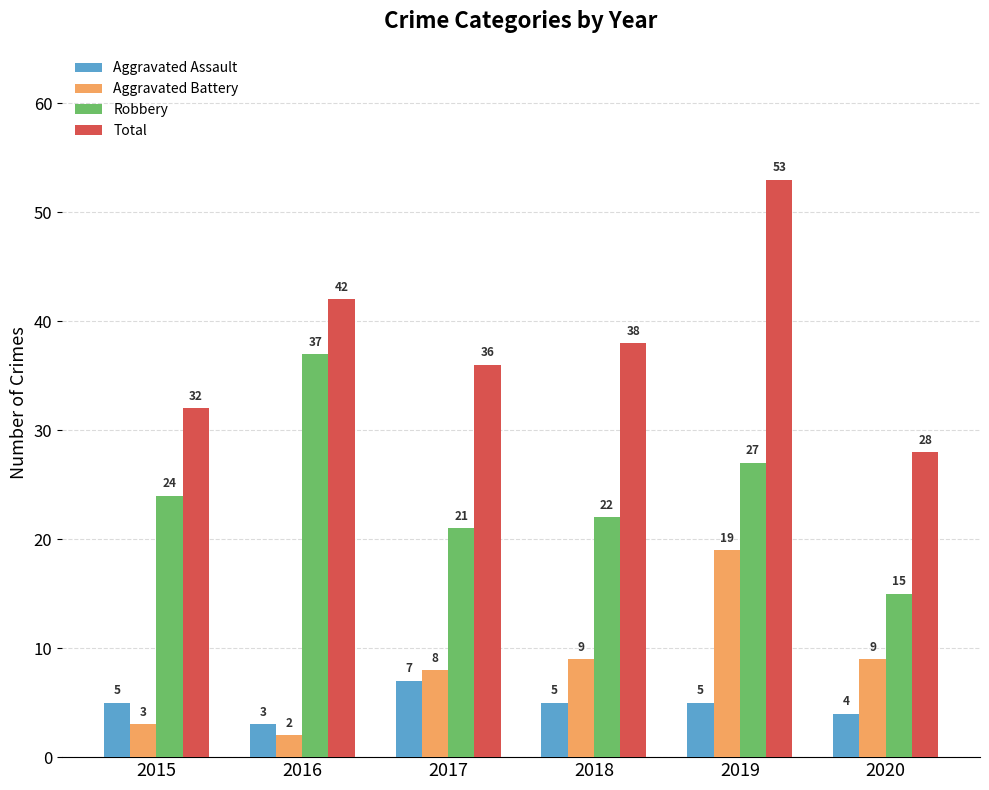

What is the average value of the Aggravated Battery series?

8